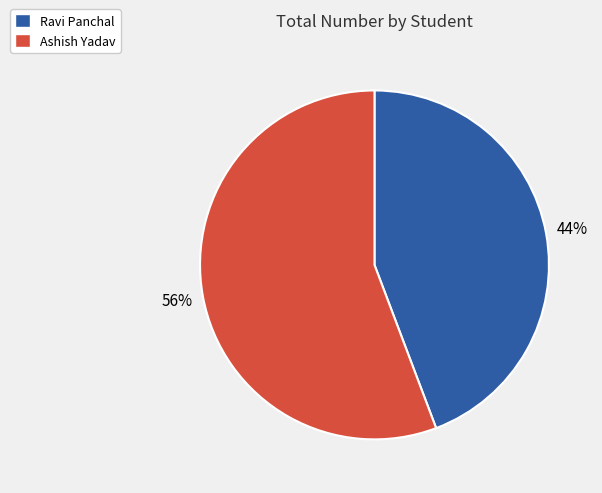

Which category has the biggest portion of the pie?

Ashish Yadav